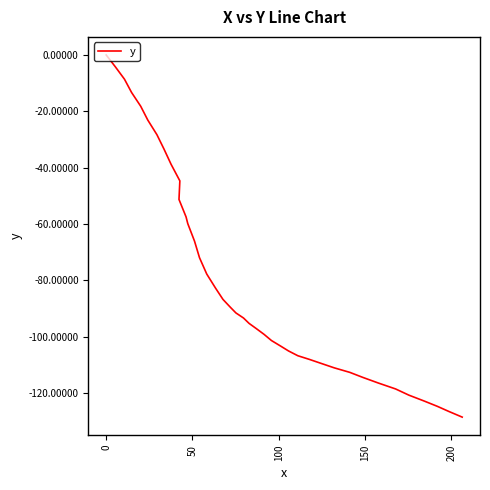

True or false: there are more than 2 points higher than both neighbors.

False